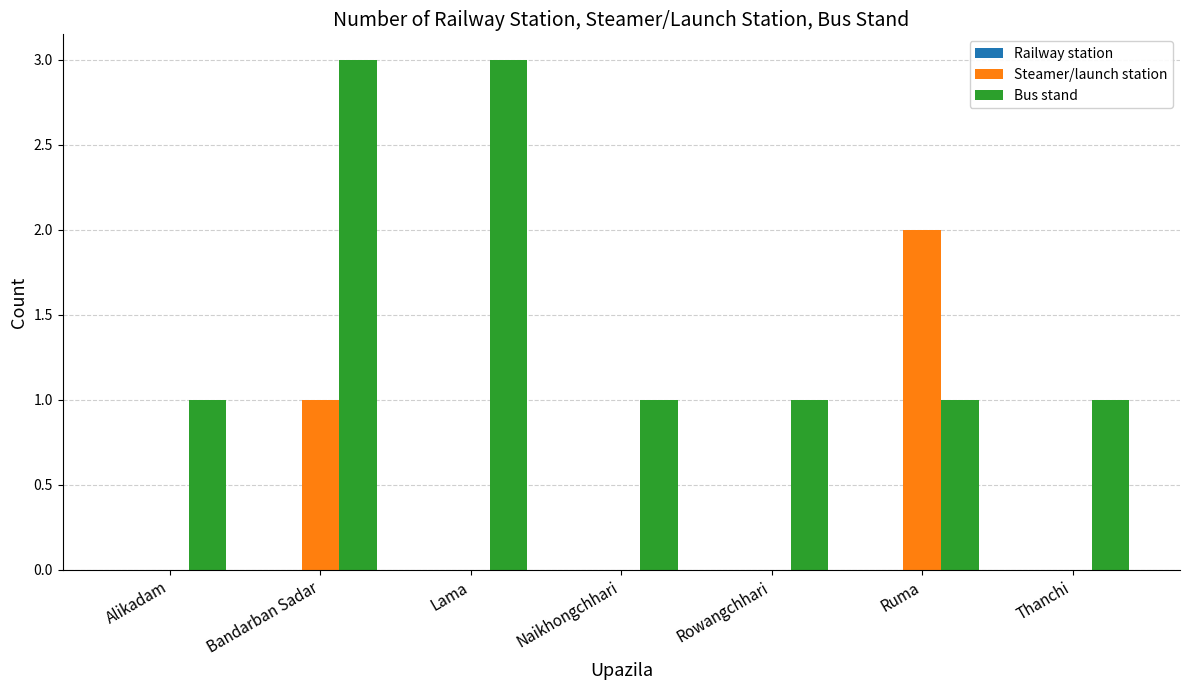

Are the bars horizontal?

No